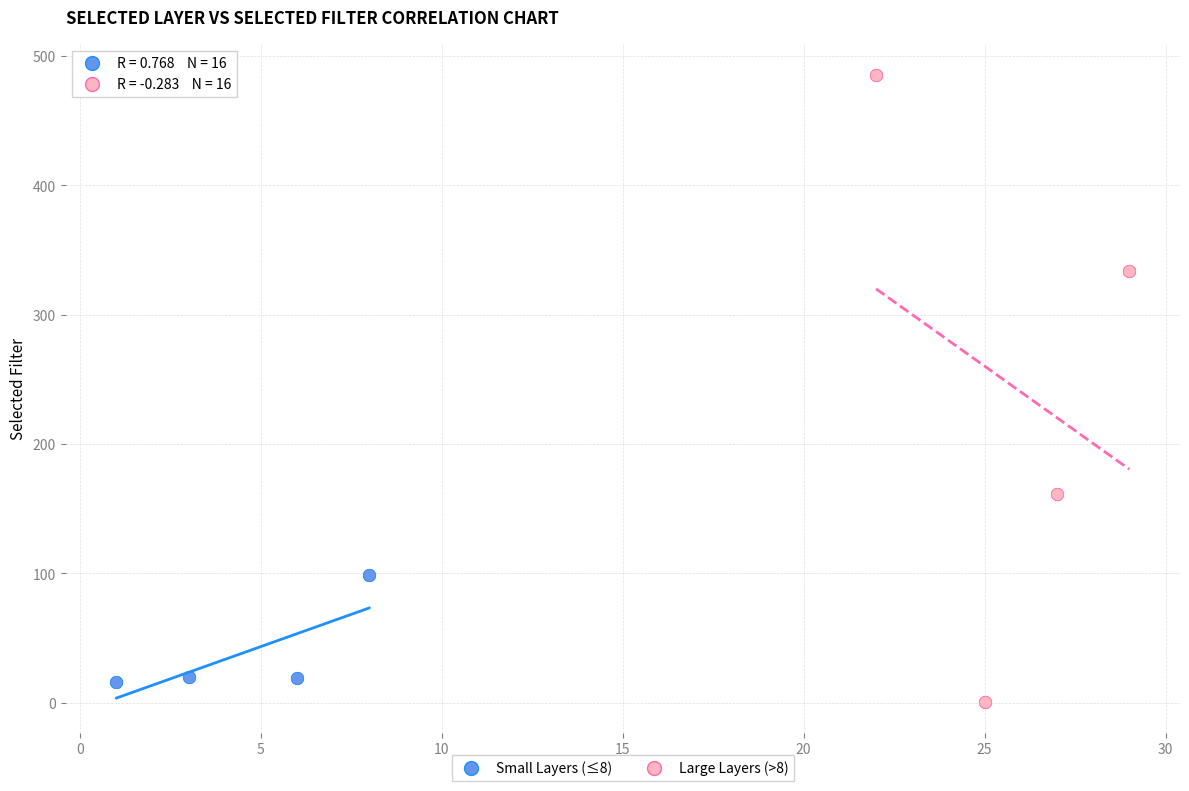

Which series contains the highest Y value?

Large Layers (>8)